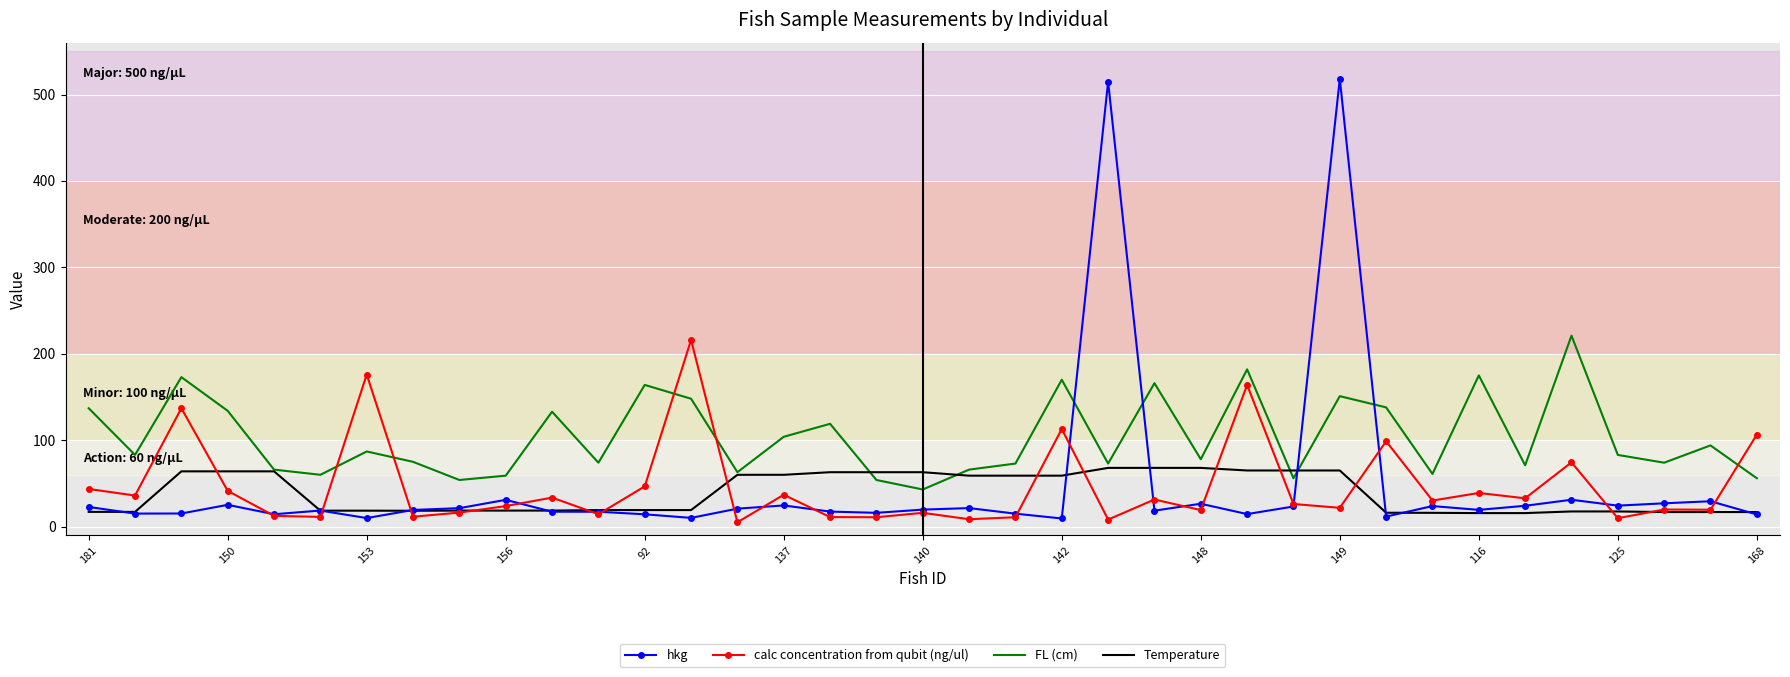

What is the minimum value for FL (cm)?

43.0